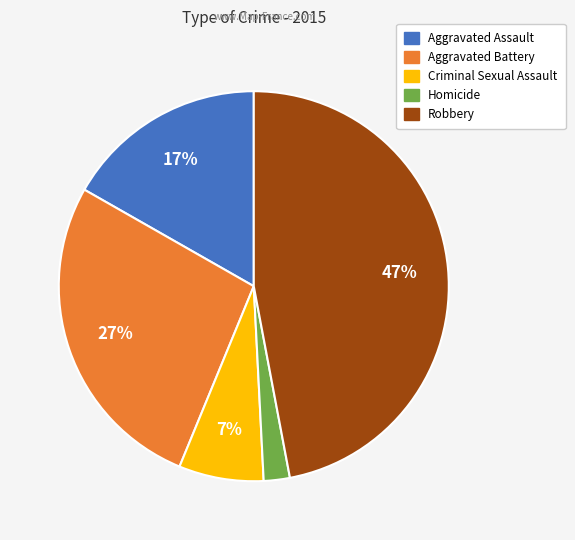

Do Homicide and Criminal Sexual Assault together represent more than half of the pie?

No